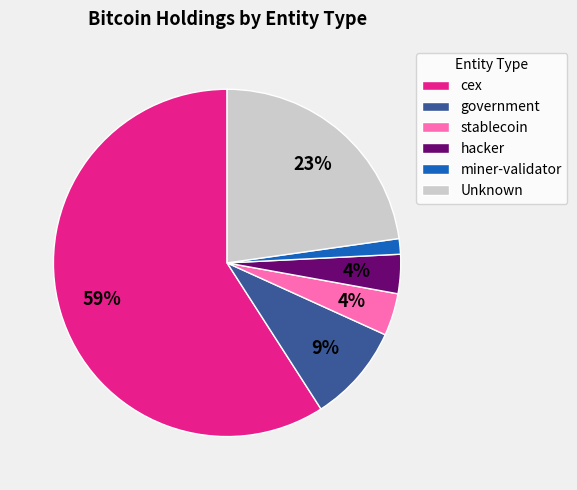

Is it true that stablecoin is 4% of the pie?

True